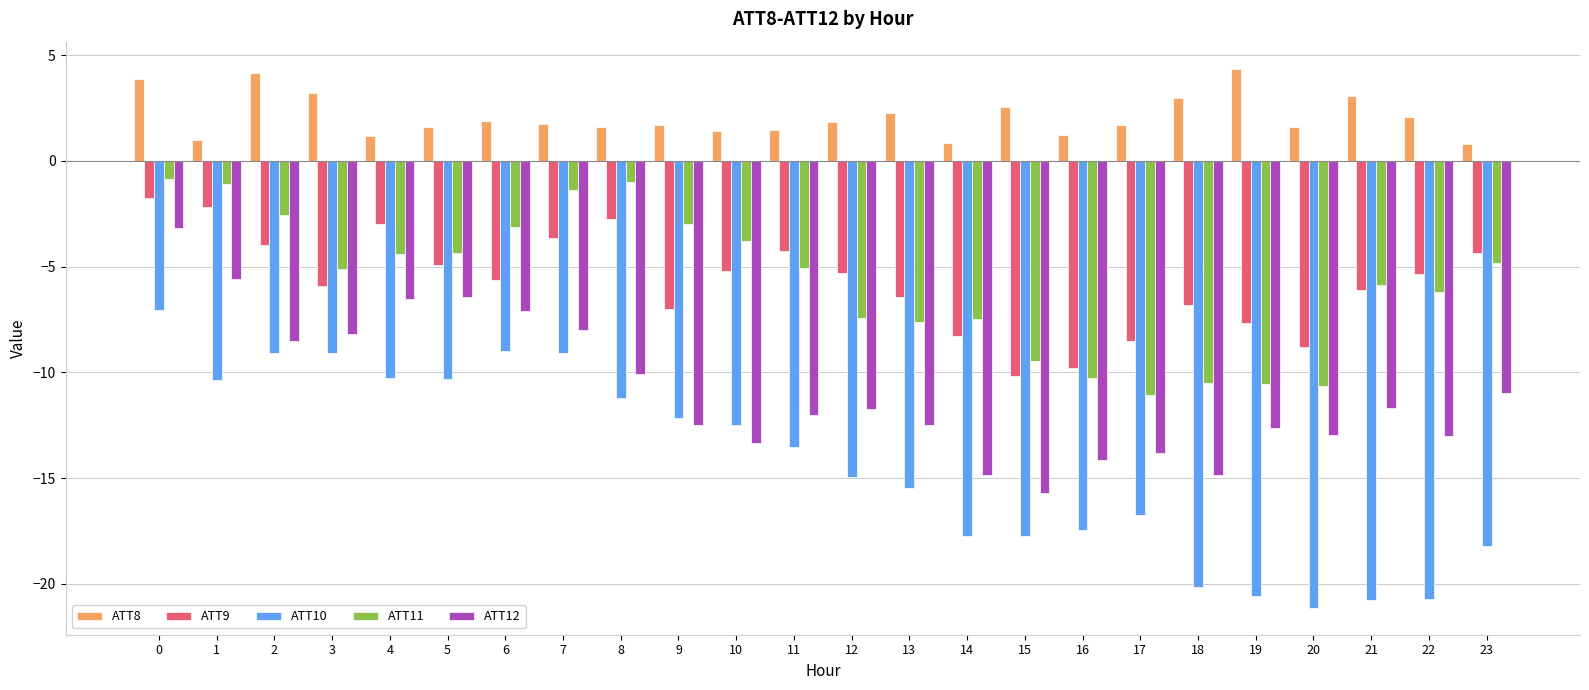

What is the maximum value for ATT9?

-1.8